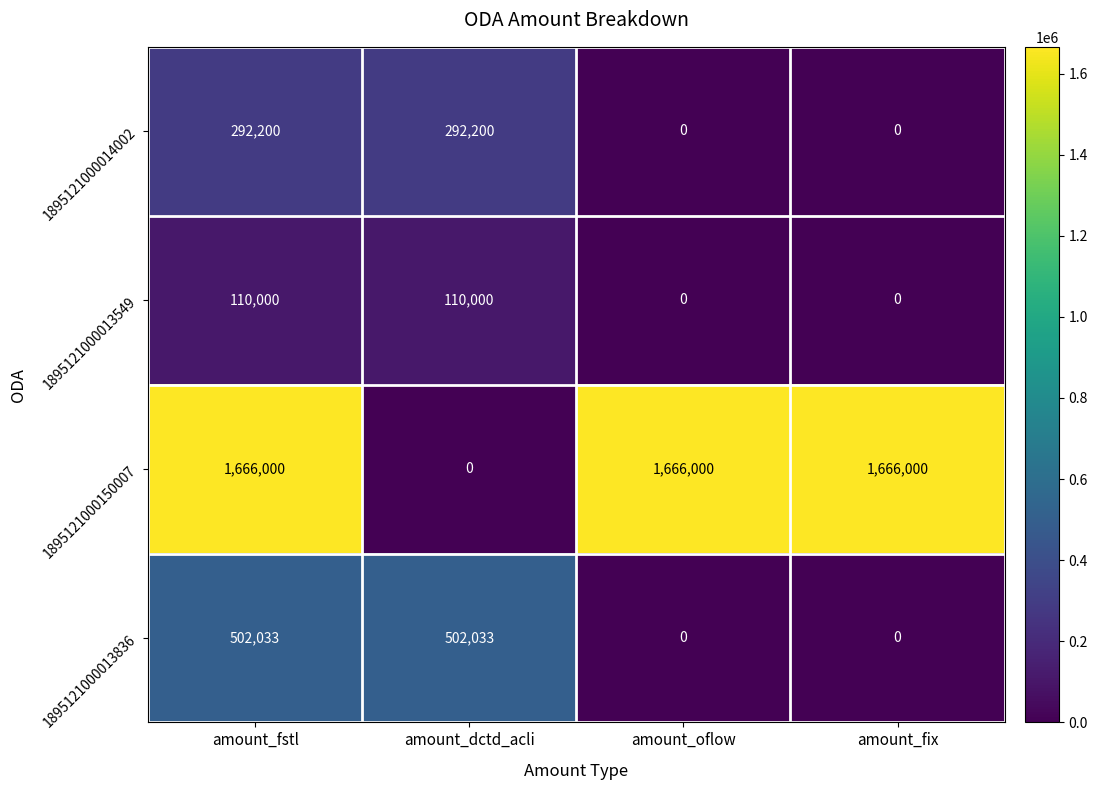

What is the total value across all series at amount_fix?

1666000